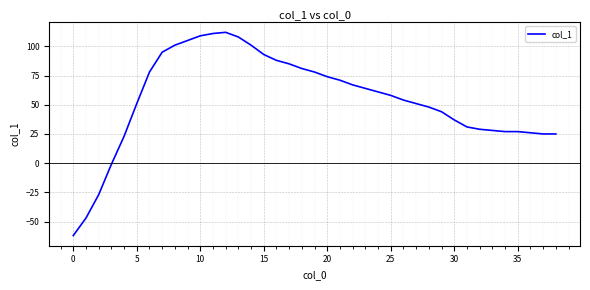

What is the maximum value shown in the chart?

112